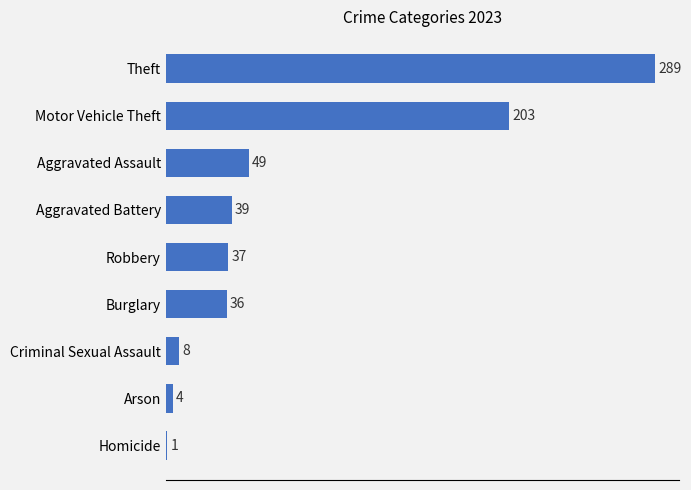

Is it true that the value at Theft is 289?

True